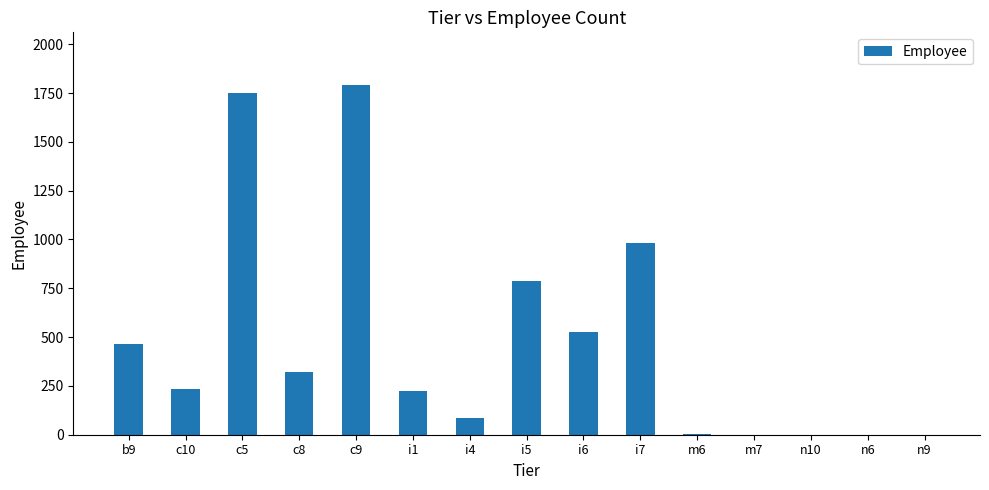

What is the difference between the values at i6 and c9?

1265